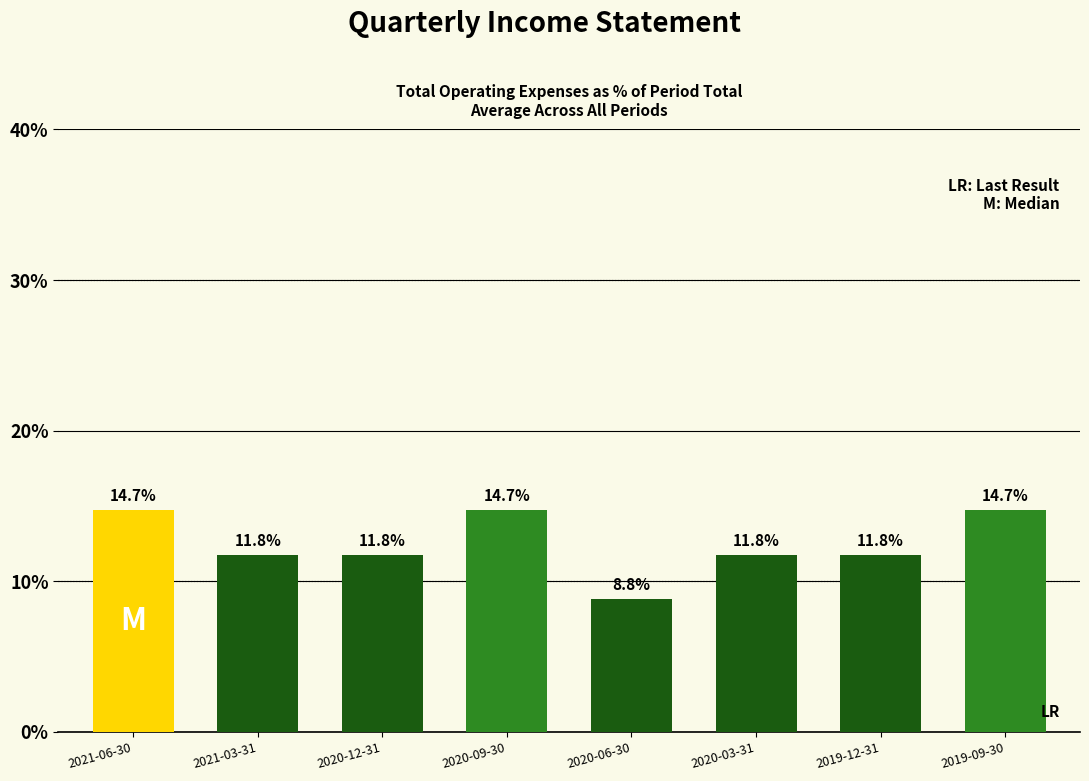

What is the sum of the values at 2019-09-30 and 2020-03-31?

26.5